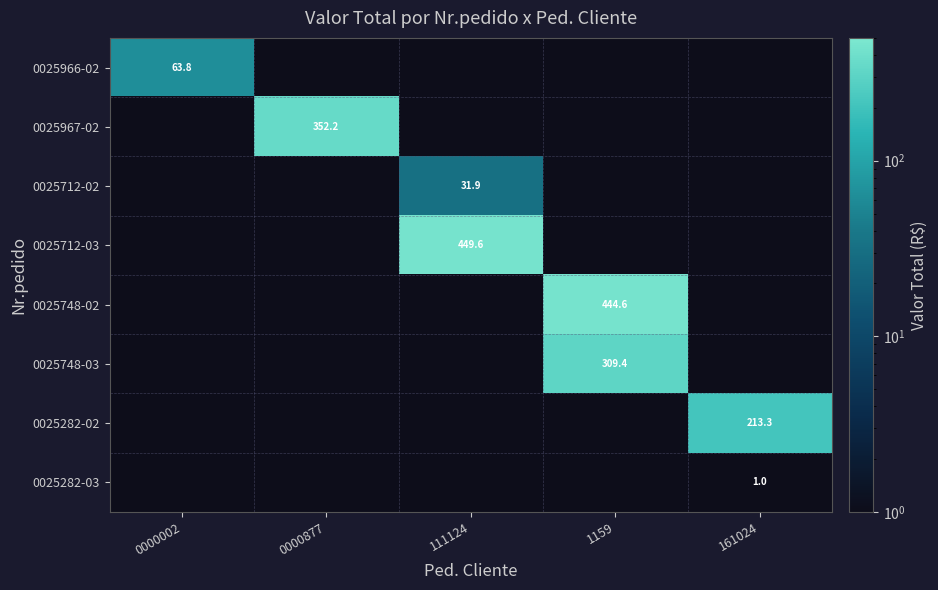

The value of 0025748-03 at 1159 is 309.4. True or false?

True